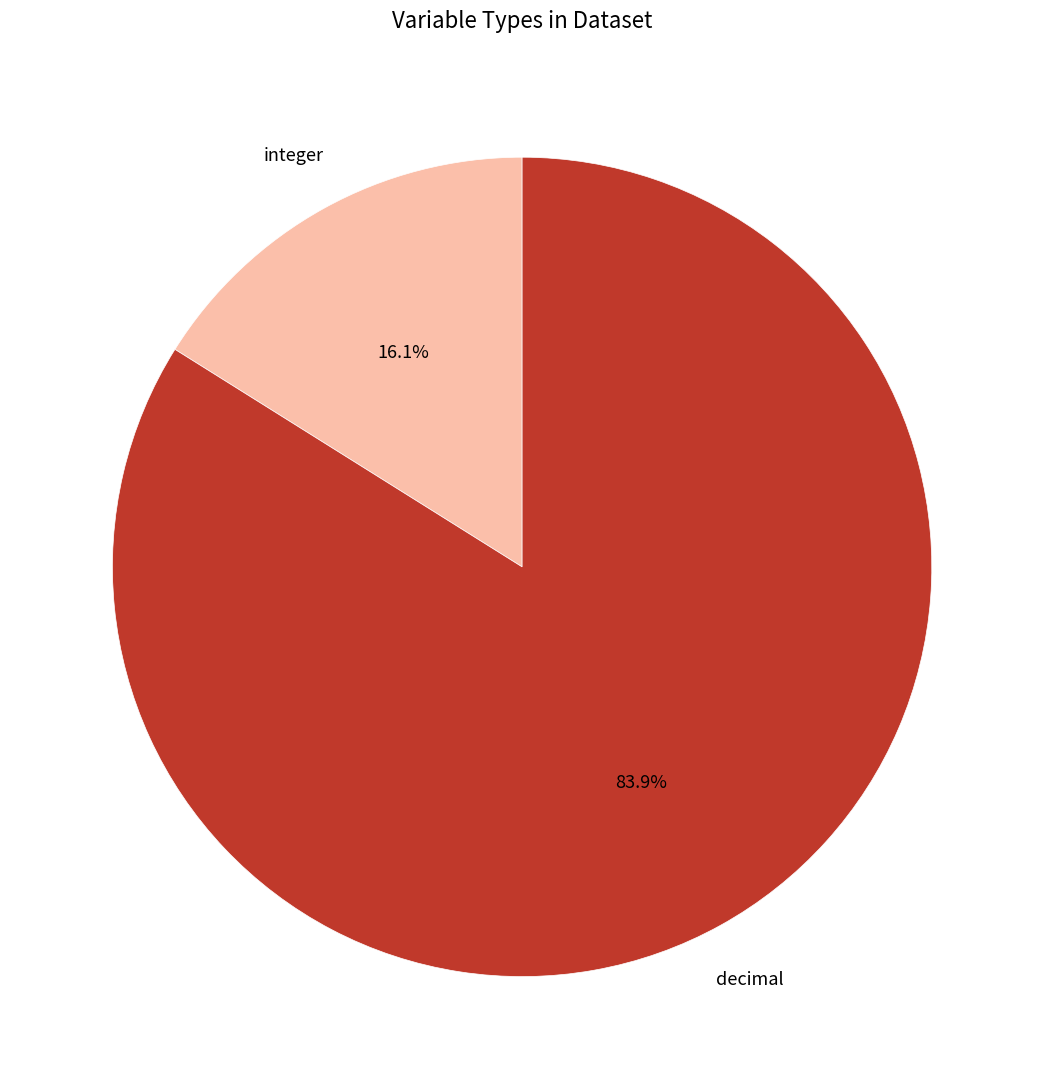

What is the largest slice in the pie chart?

decimal